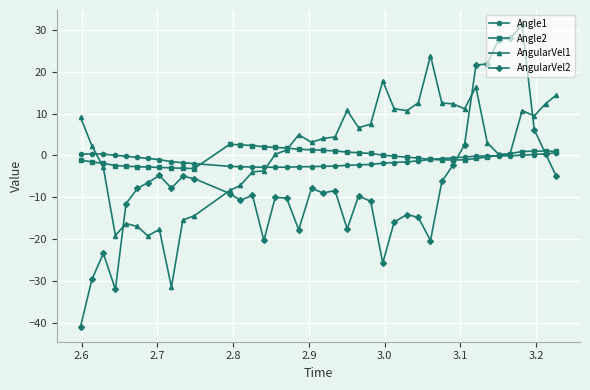

True or false: Angle2 and AngularVel1 intersect in this chart.

True